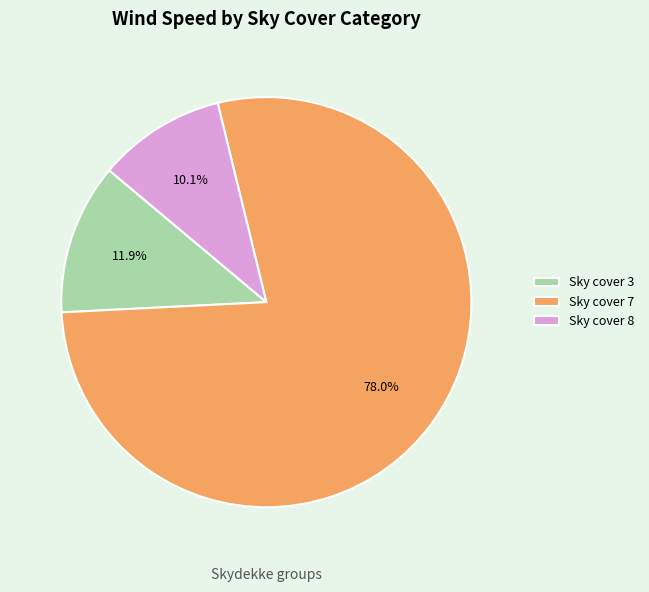

To the nearest percent, what is the difference between the largest and smallest slice percentages?

68%